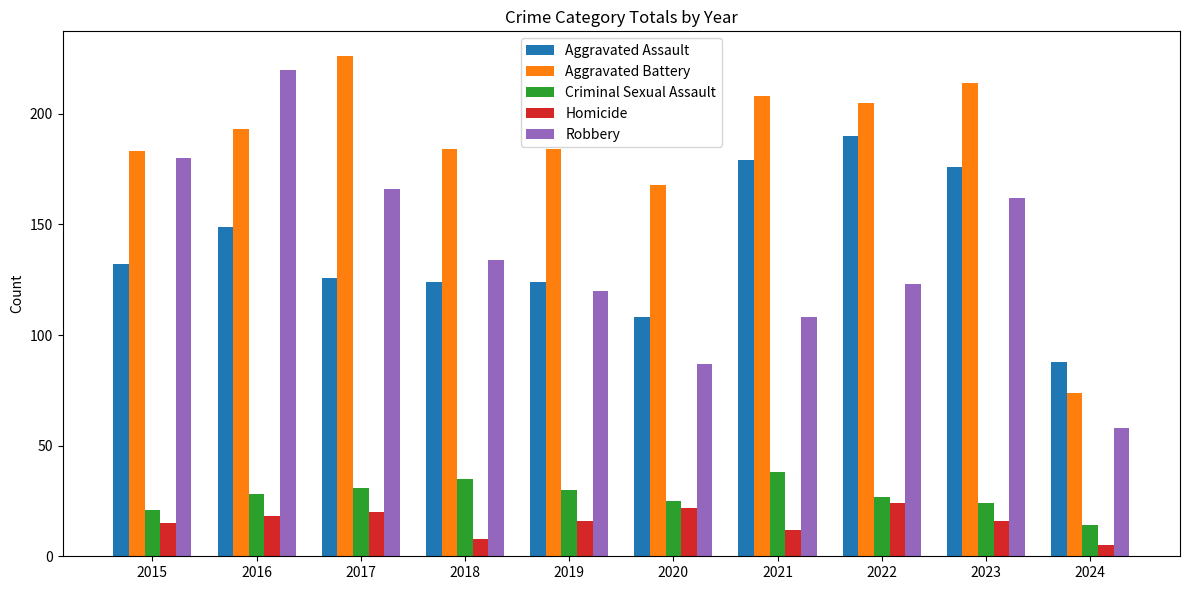

Are the bars grouped side by side (vs. stacked)?

Yes